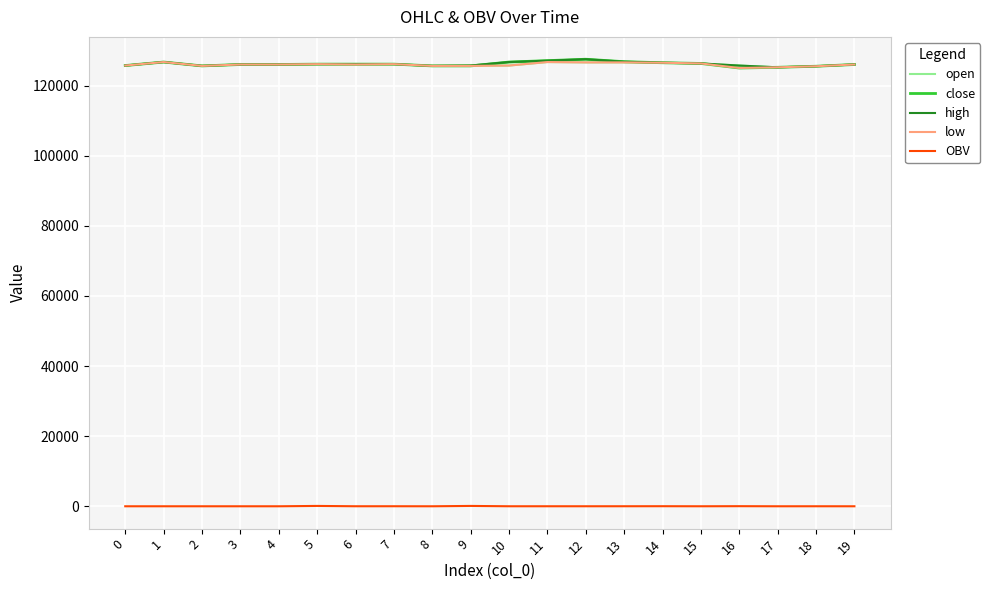

How many lines are shown in the chart?

5